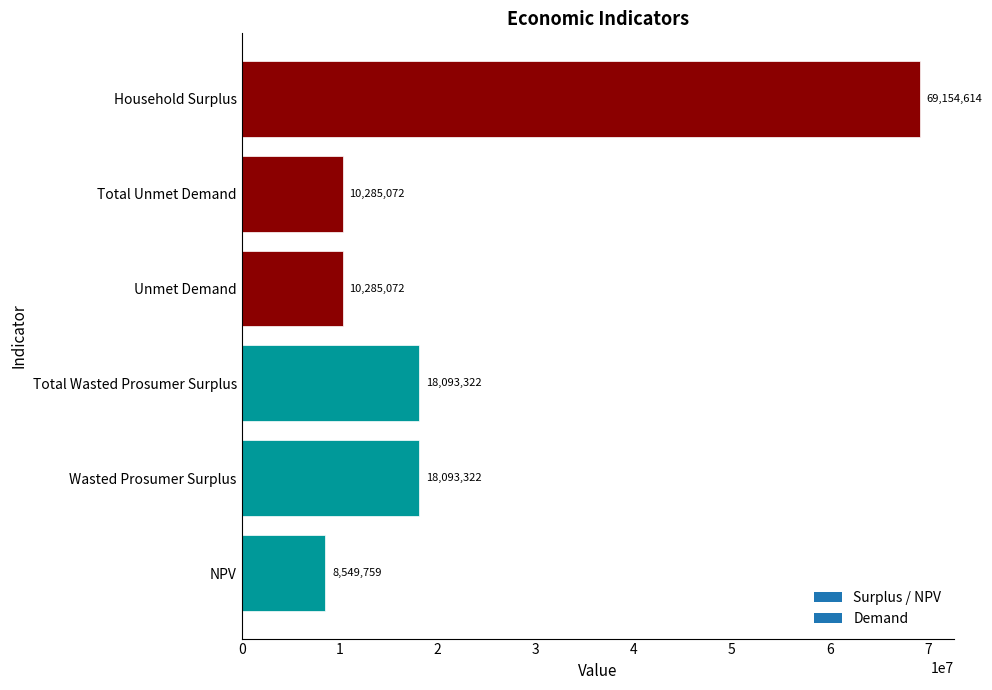

What value does the data have at Household Surplus?

69154614.2